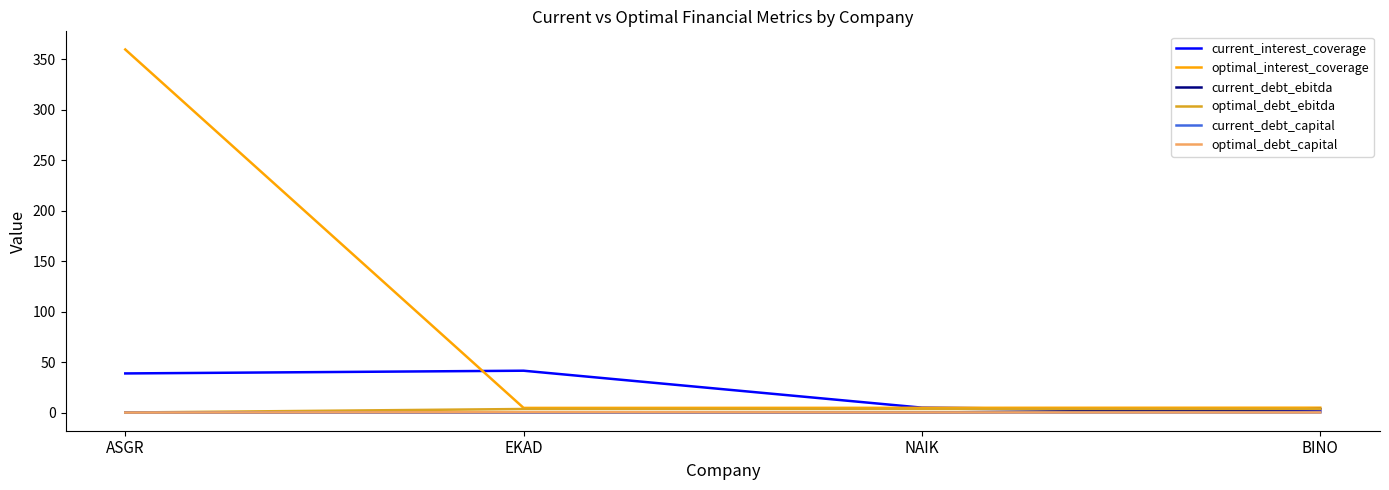

Is this an area chart (filled region under the line)?

No